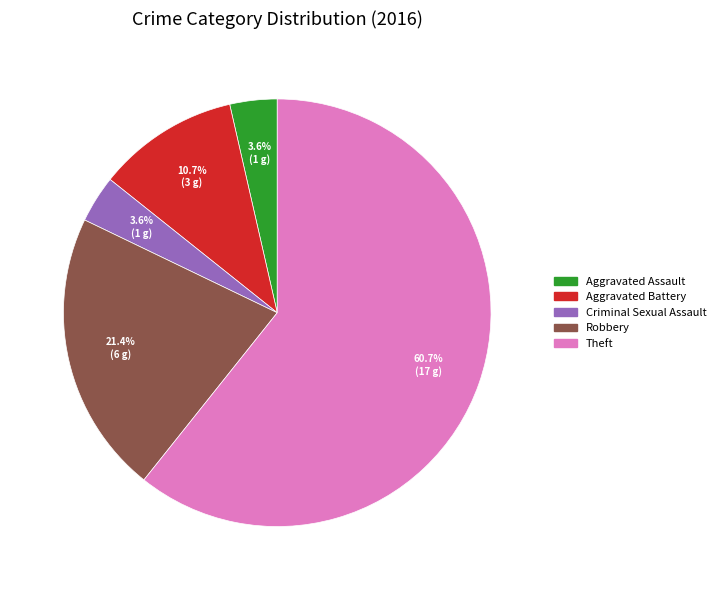

What is the majority slice?

Theft